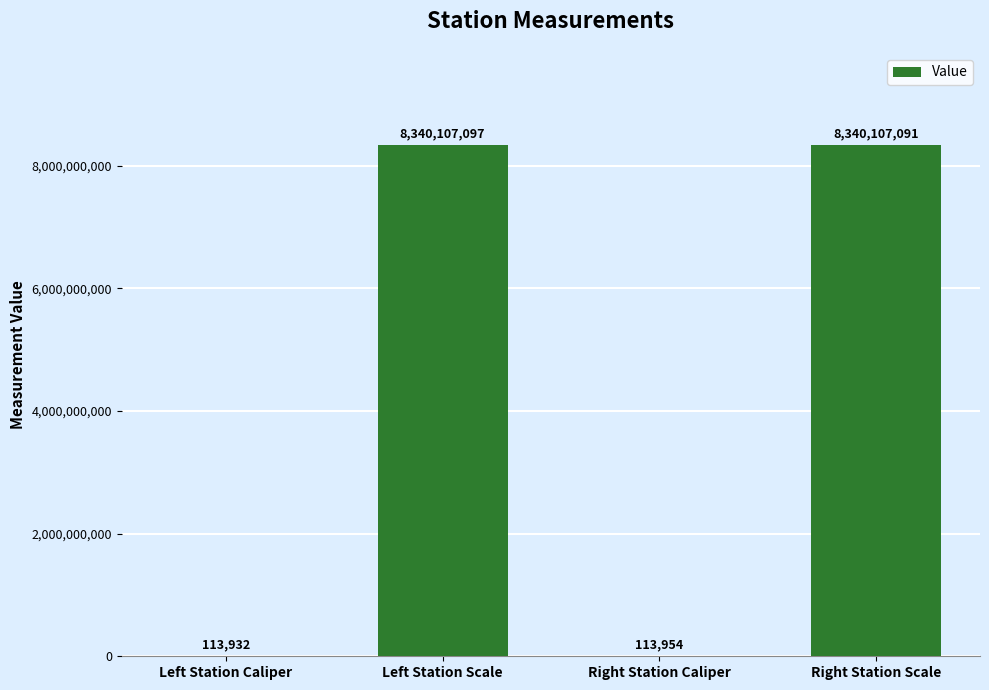

True or false: the data shows 8340107091 at Right Station Scale.

True